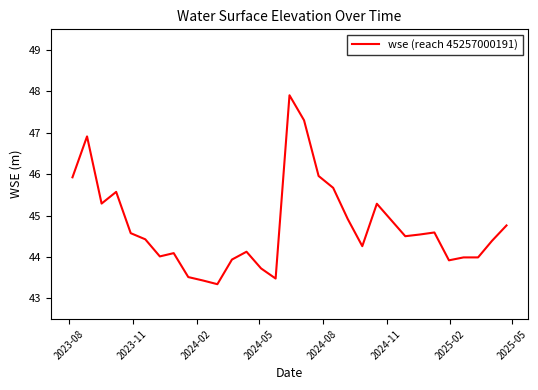

What is the difference between the maximum and minimum values?

4.6